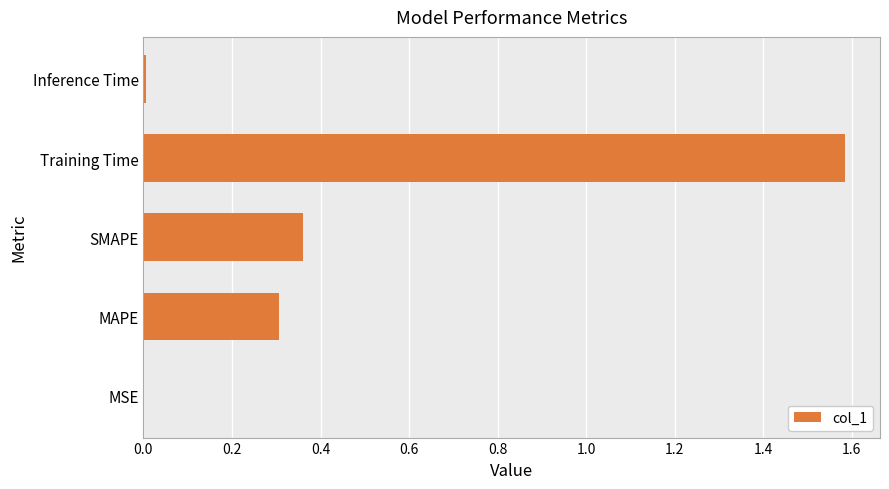

What is the sum of all values?

2.3